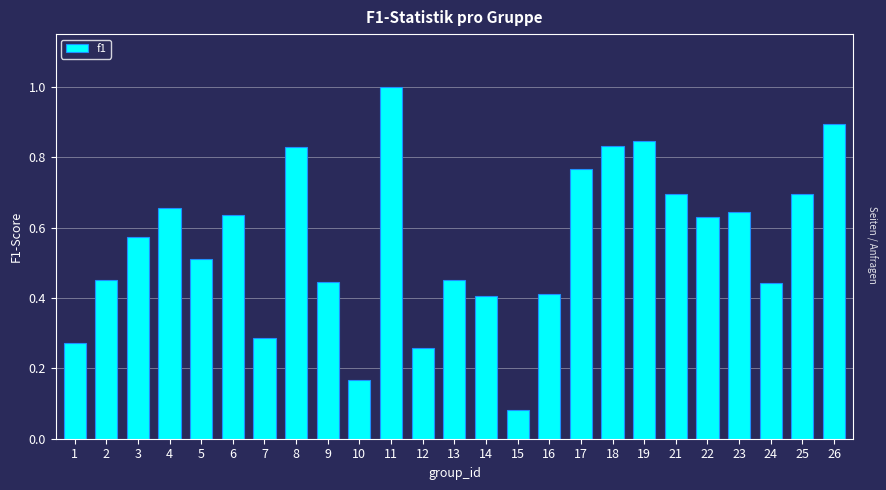

The chart shows a value of 0.2 at 8. True or false?

False